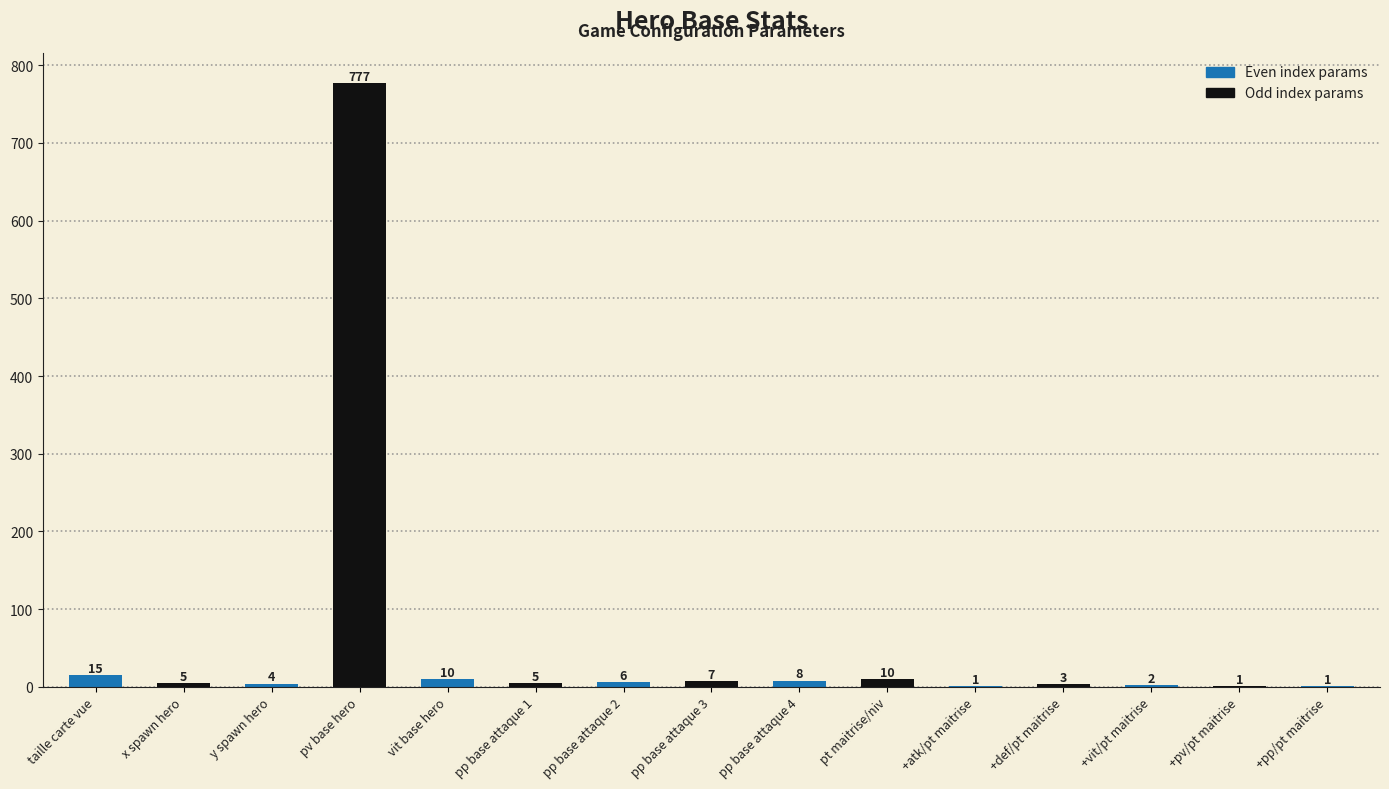

What is the maximum value shown in the chart?

777